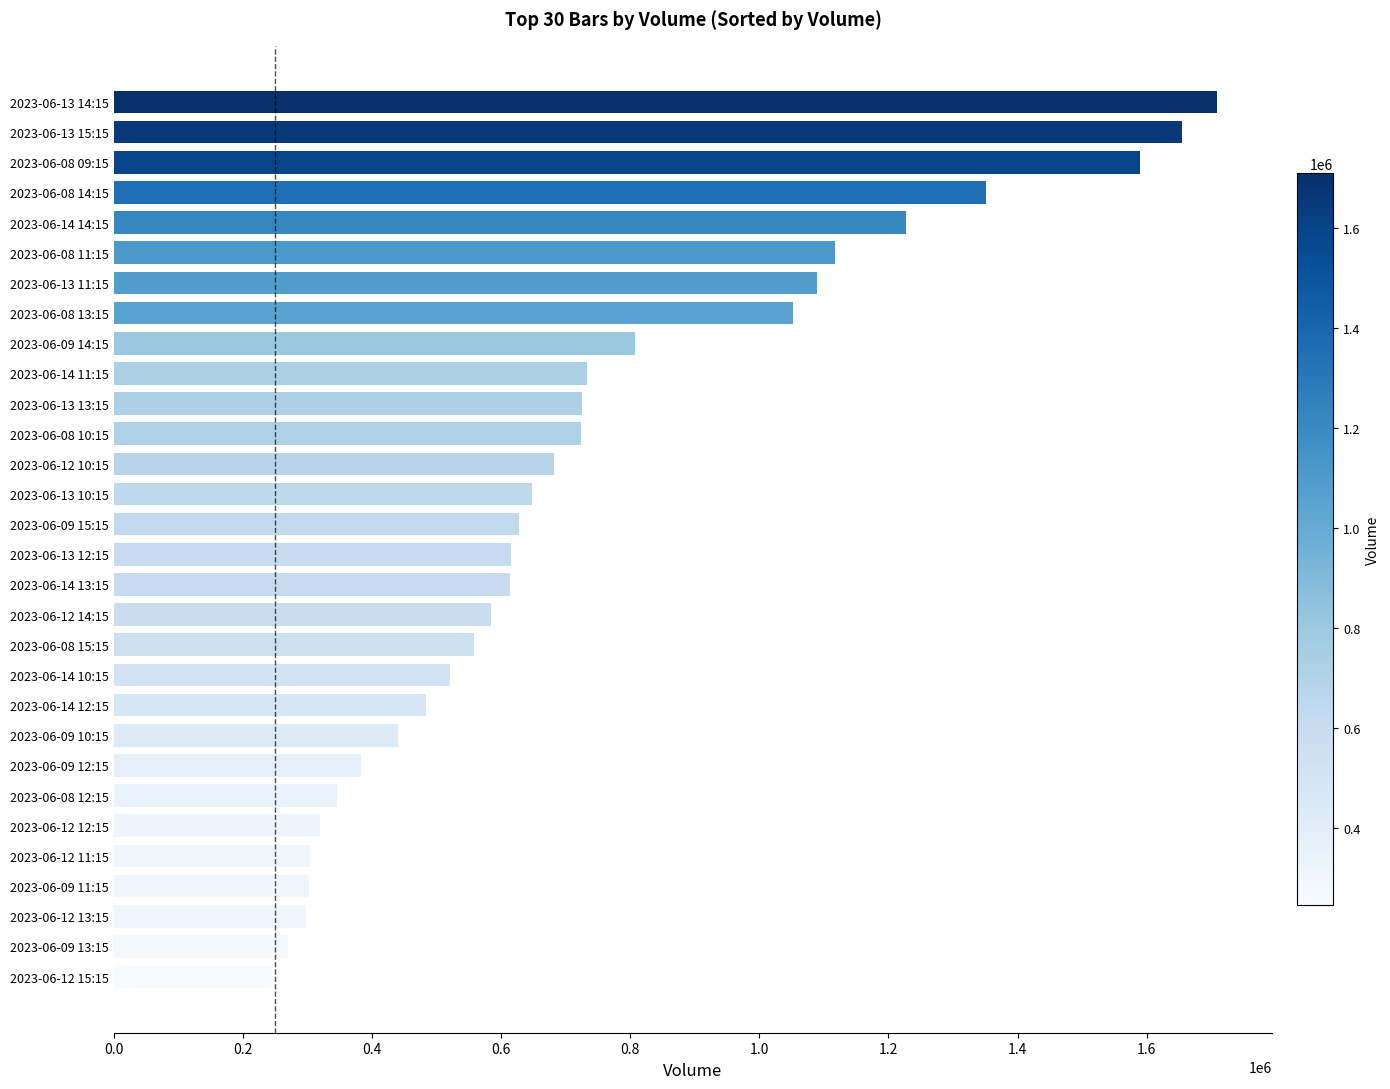

Is it true that the value at 2023-06-14 11:15 is 186075?

False